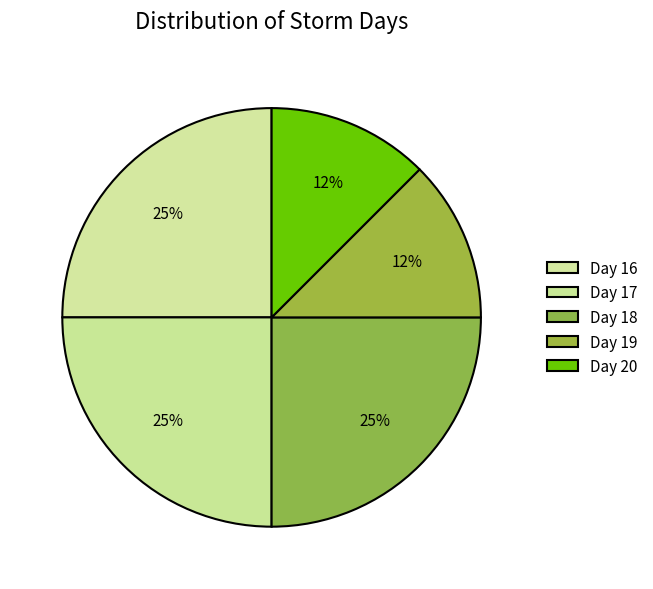

Rank the categories by value from highest to lowest.

16, 17, 18, 19, 20